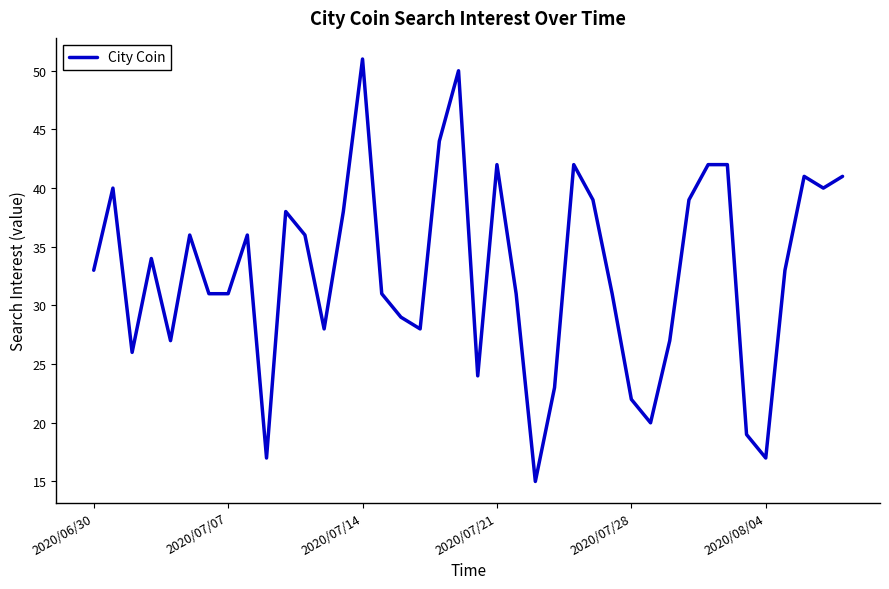

What is the greatest value displayed?

51